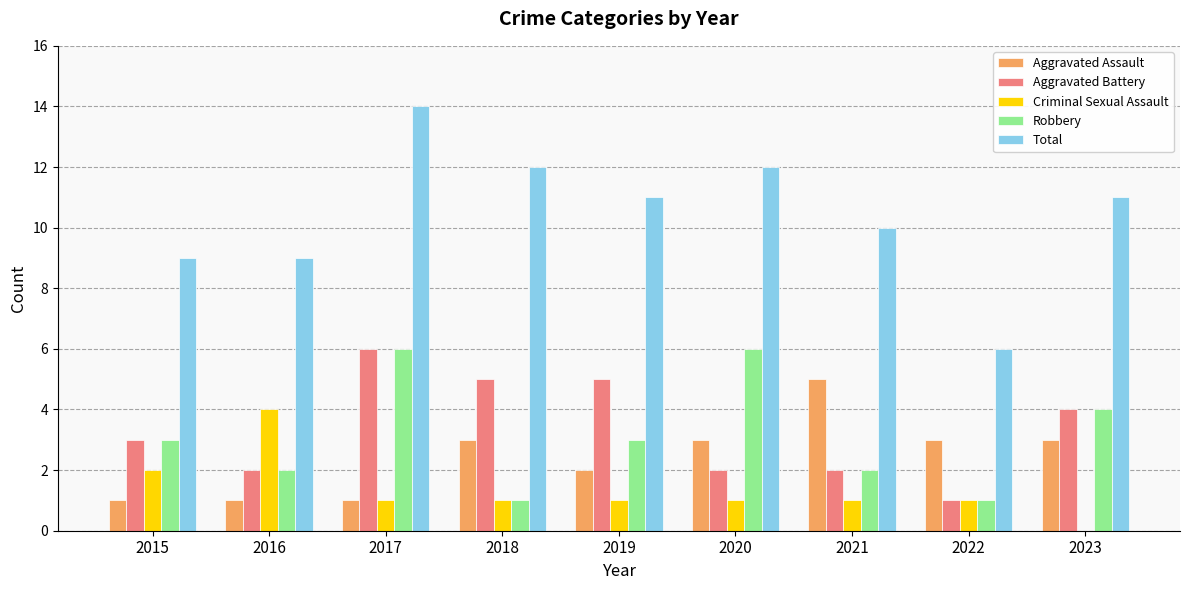

Which category has the highest value across all series?

2017